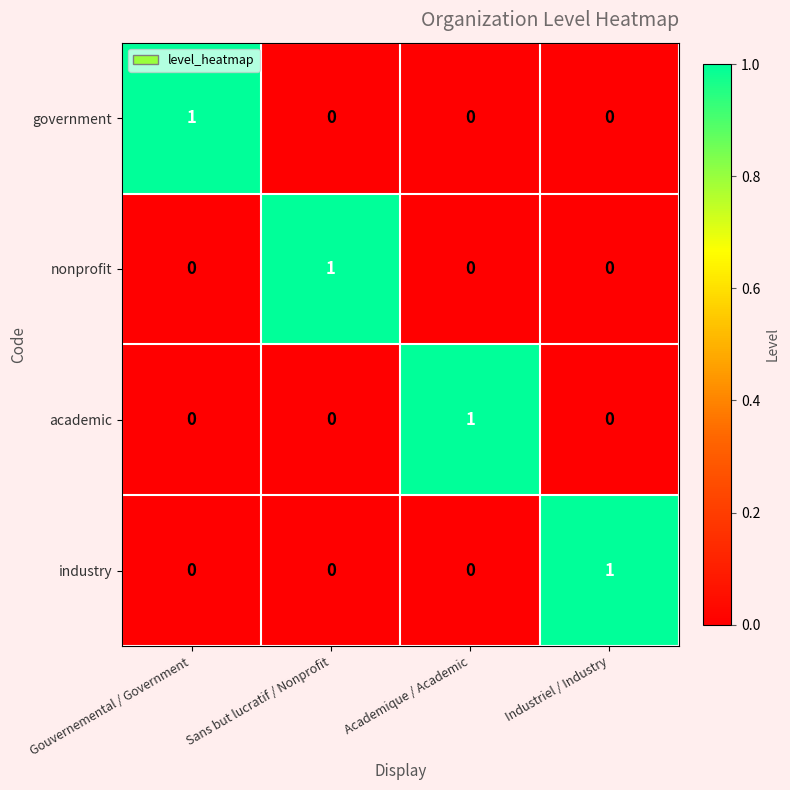

At how many categories does at least one series exceed 0?

4